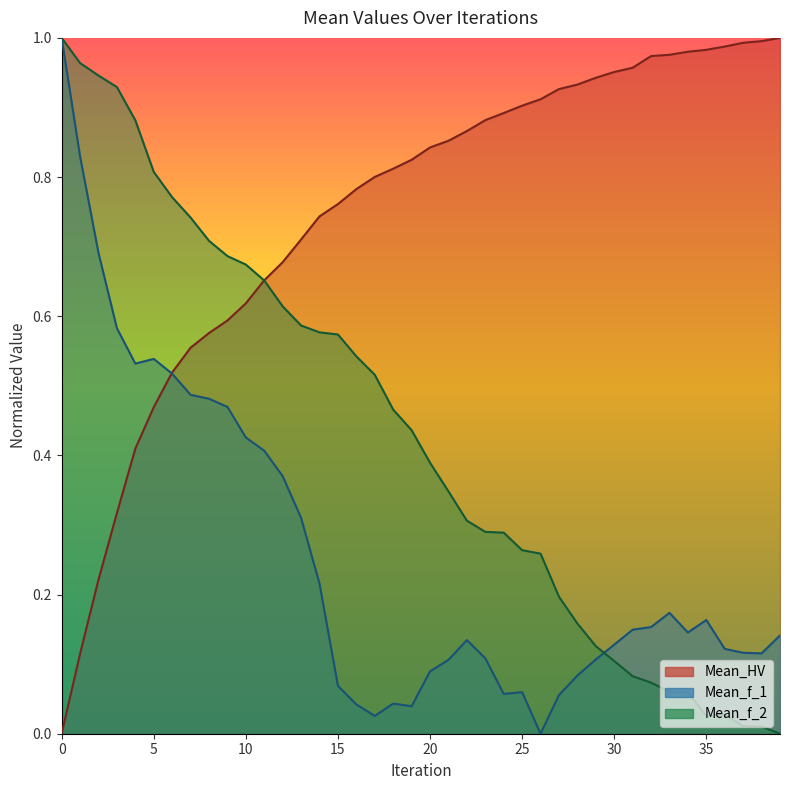

What is the total value across all series at 14?

1.5